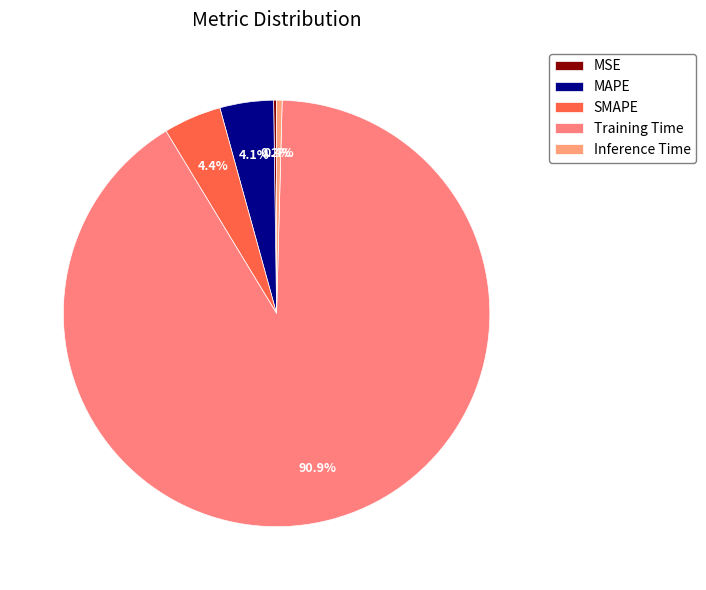

To the nearest percent, what is the difference between the largest and smallest slice percentages?

91%